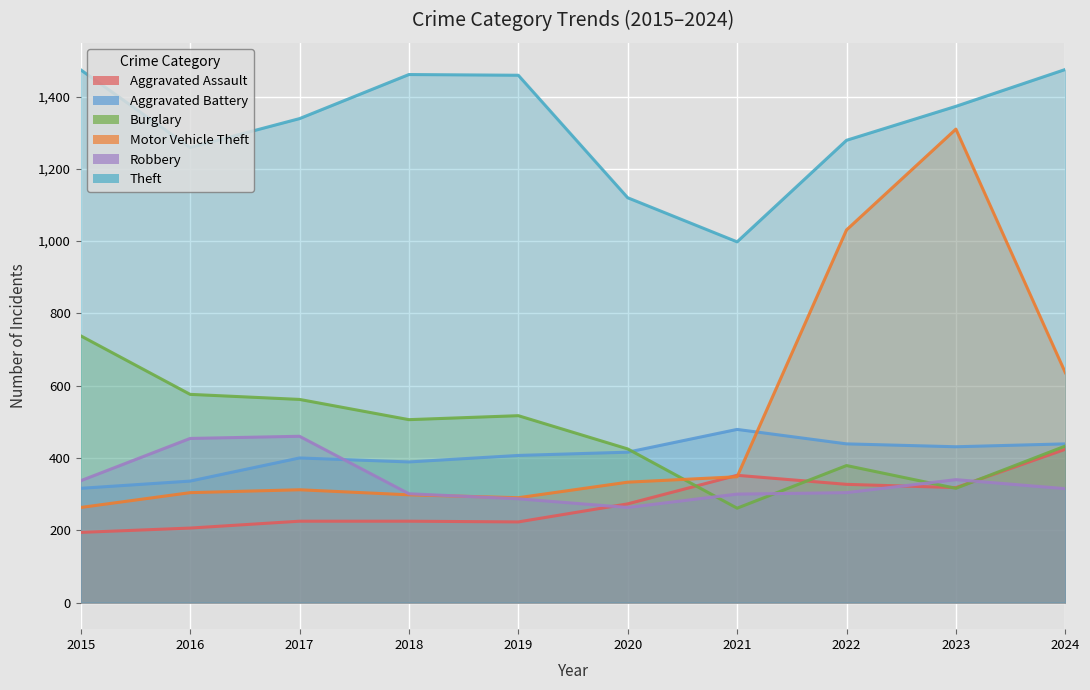

What is the total value across all series at 2019?

3183